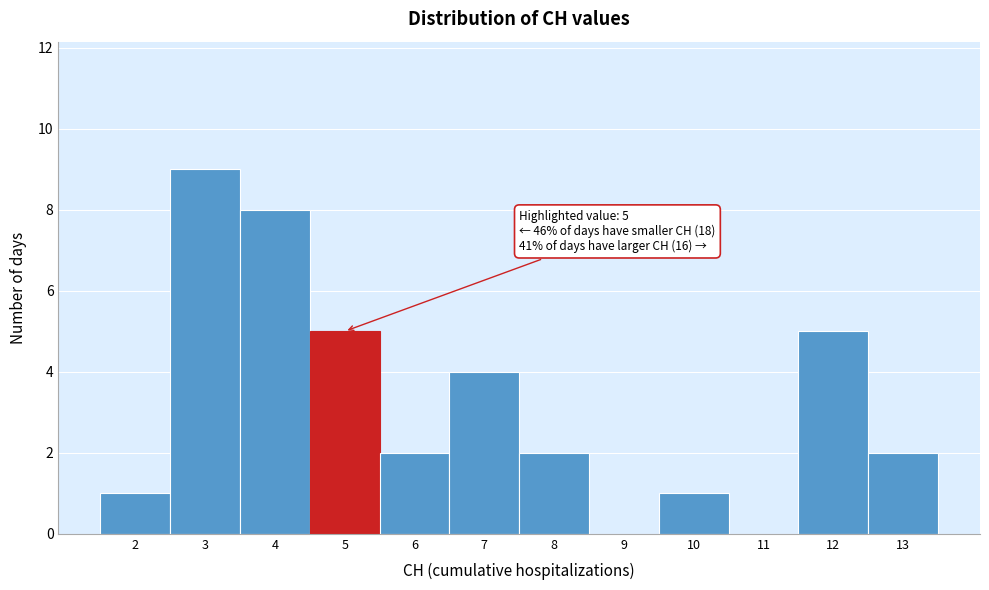

Over which range of the x-axis is the bar tallest?

2.5 to 3.5